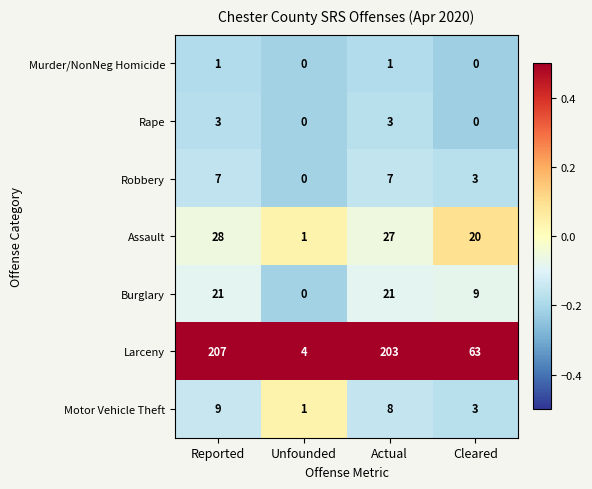

Reading left to right, transcribe all the data shown in this chart.

Murder/NonNeg Homicide: 1	0	1	0
Rape: 3	0	3	0
Robbery: 7	0	7	3
Assault: 28	1	27	20
Burglary: 21	0	21	9
Larceny: 207	4	203	63
Motor Vehicle Theft: 9	1	8	3